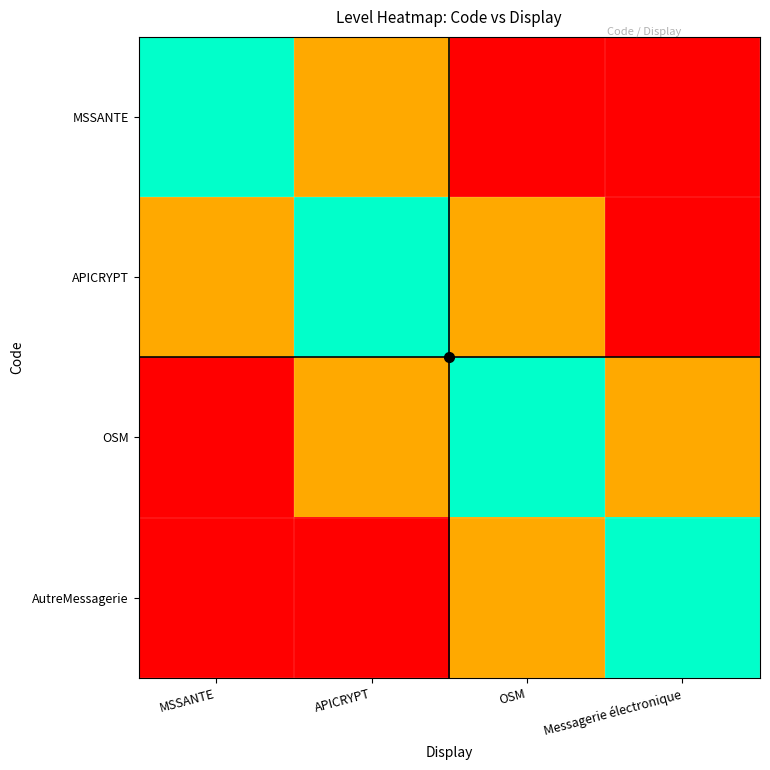

List the series in order of their overall mean, highest first.

MSSANTE, APICRYPT, OSM, AutreMessagerie